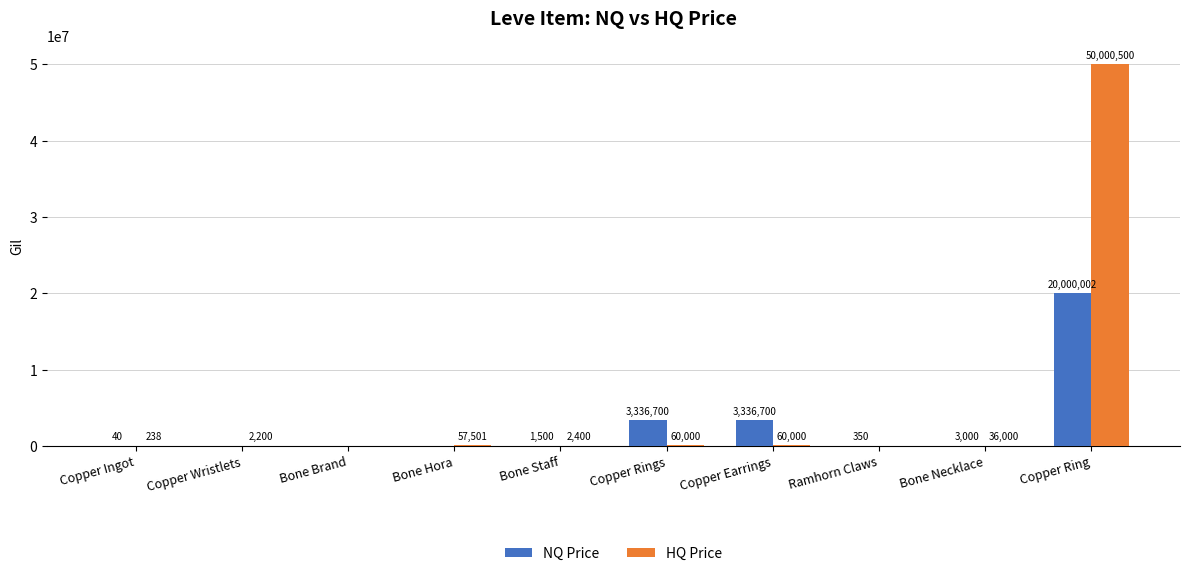

Which series changed the most between Copper Rings and Copper Ring?

HQ Price